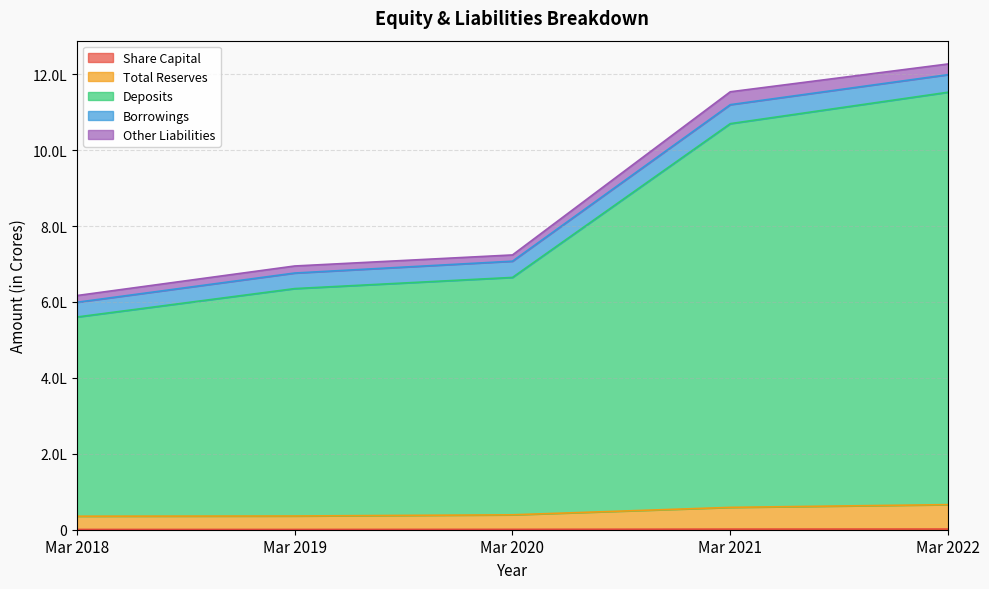

Which series has the largest total across all categories?

Deposits